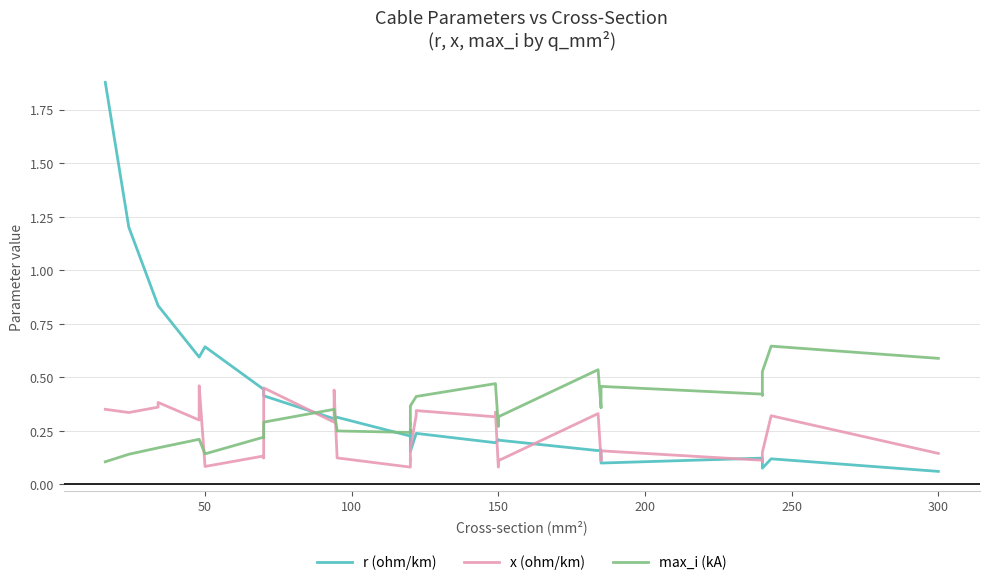

Reading left to right, extract all data points from this chart.

r (ohm/km): 1.9	1.2	0.8	0.8	0.6	0.6	0.6	0.6	0.6	0.4	0.4	0.4	0.4	0.4	0.3	0.3	0.3	0.3	0.3	0.3	0.2	0.3	0.3	0.2	0.2	0.2	0.2	0.2	0.2	0.2	0.2	0.2	0.2	0.2	0.1	0.1	0.1	0.1	0.1	0.1
x (ohm/km): 0.3	0.3	0.4	0.4	0.3	0.3	0.4	0.5	0.1	0.1	0.1	0.3	0.4	0.5	0.3	0.3	0.3	0.4	0.1	0.1	0.1	0.1	0.1	0.2	0.3	0.3	0.3	0.3	0.1	0.1	0.1	0.3	0.1	0.1	0.2	0.1	0.1	0.1	0.3	0.1
max_i (kA): 0.1	0.1	0.2	0.2	0.2	0.2	0.2	0.2	0.1	0.2	0.2	0.3	0.3	0.3	0.3	0.3	0.3	0.3	0.3	0.2	0.2	0.3	0.3	0.4	0.4	0.4	0.5	0.5	0.3	0.3	0.3	0.5	0.4	0.4	0.5	0.4	0.4	0.5	0.6	0.6